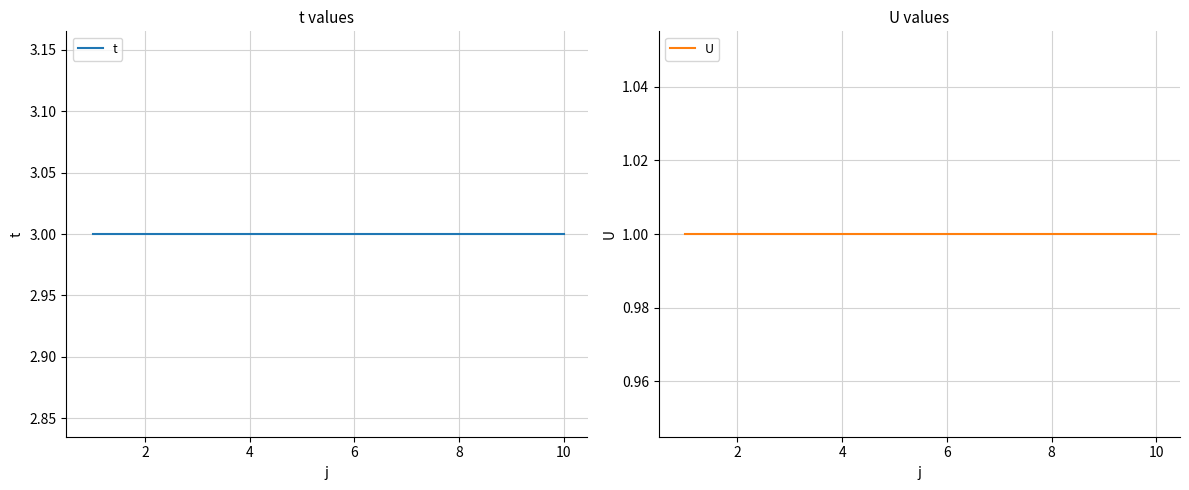

Is it true that t equals 5 at 6?

False